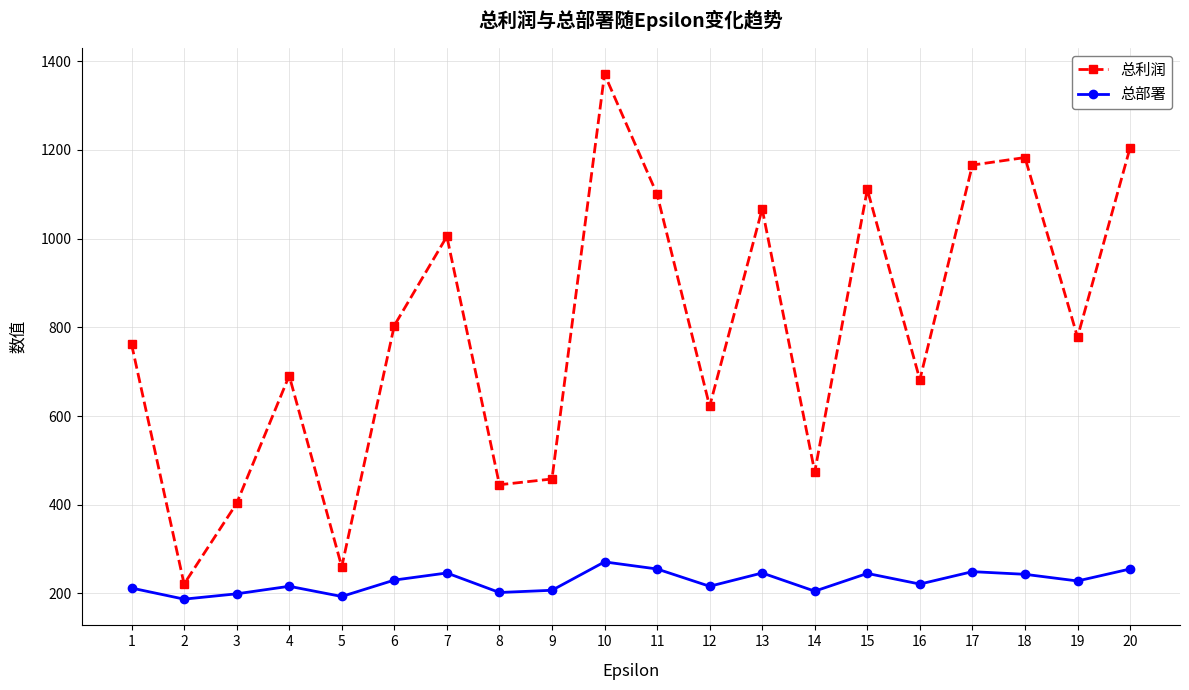

How many series are shown in this chart?

2